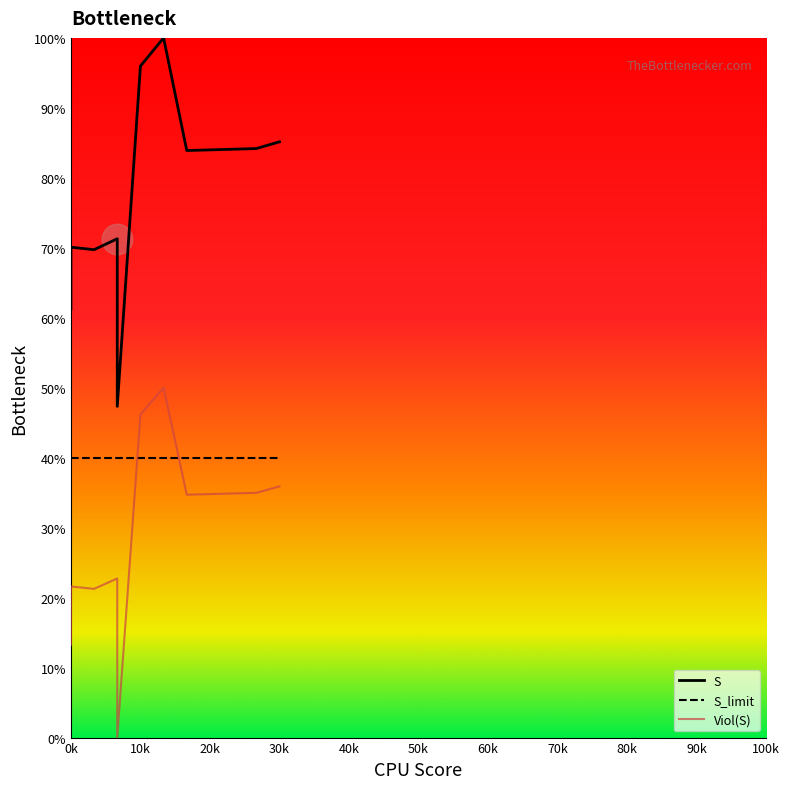

At 40k, list the series in order from largest to smallest.

S, S_limit, Viol(S)